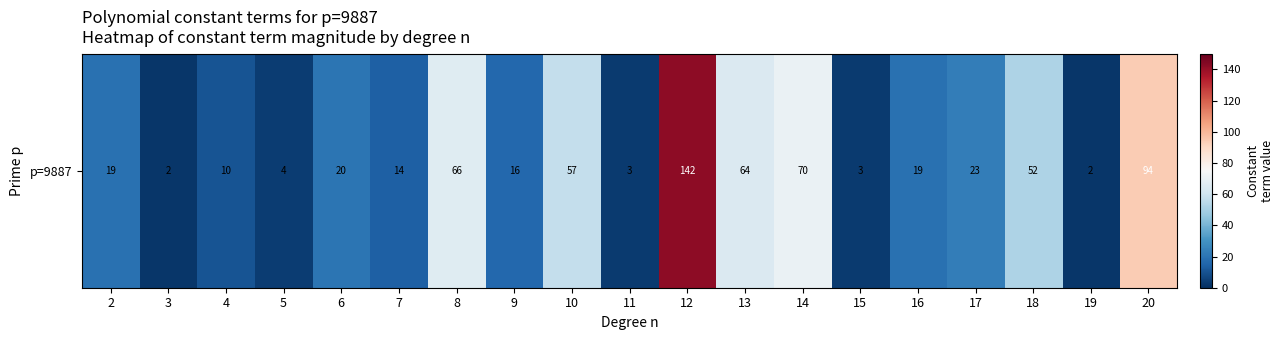

What is the difference between the values at 5 and 3?

2